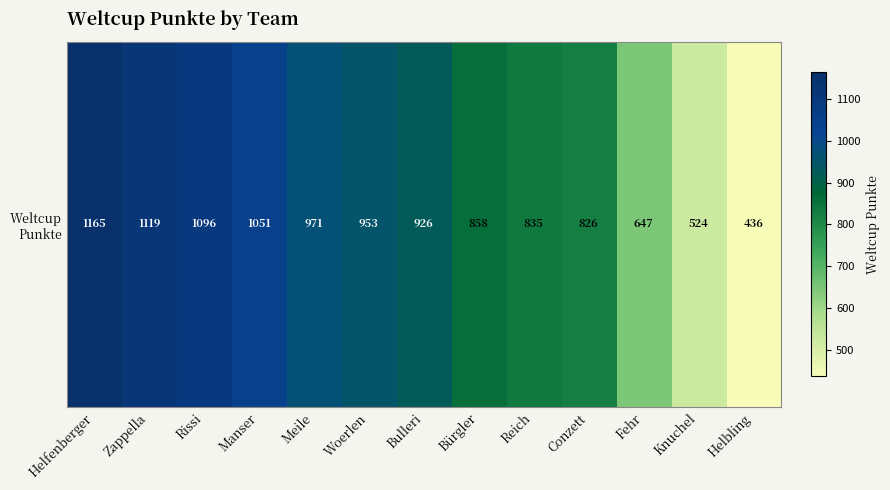

Rank the categories by value from lowest to highest.

Helbling, Knuchel, Fehr, Conzett, Reich, Bürgler, Bulleri, Woerlen, Meile, Manser, Rissi, Zappella, Helfenberger